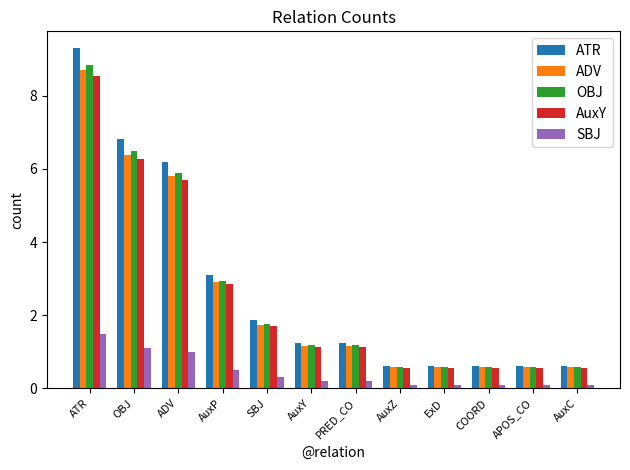

Are the bars horizontal?

No